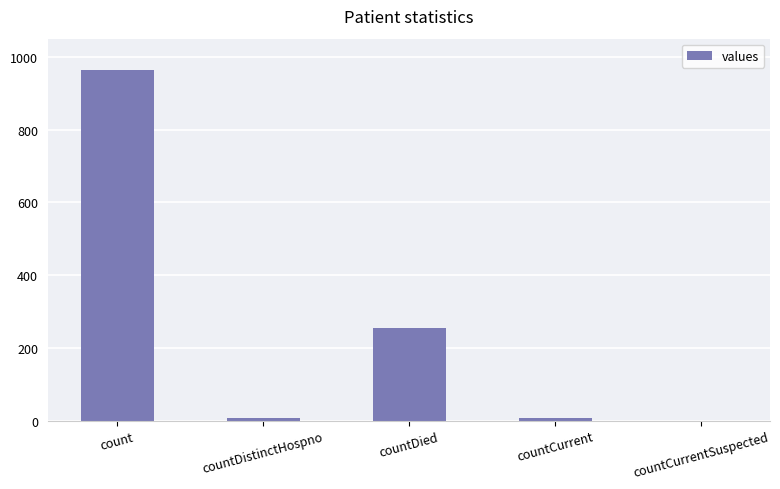

What is the sum of all values?

1232